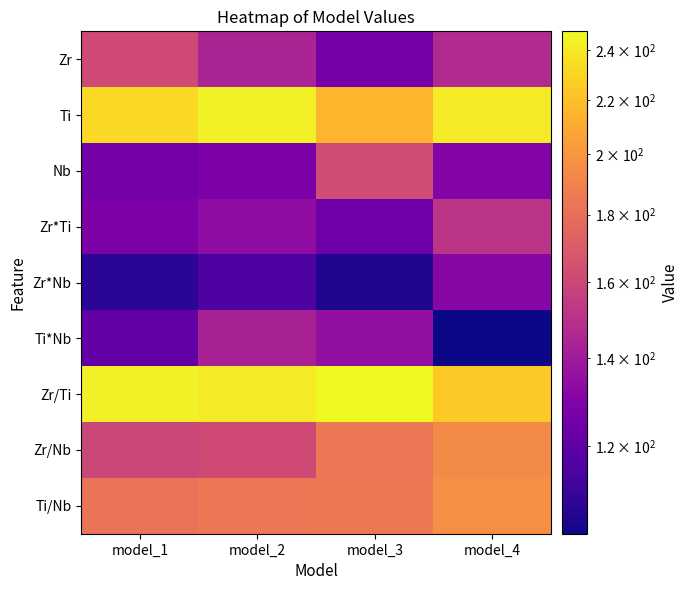

What is the spread (max minus min) of values at model_4?

138